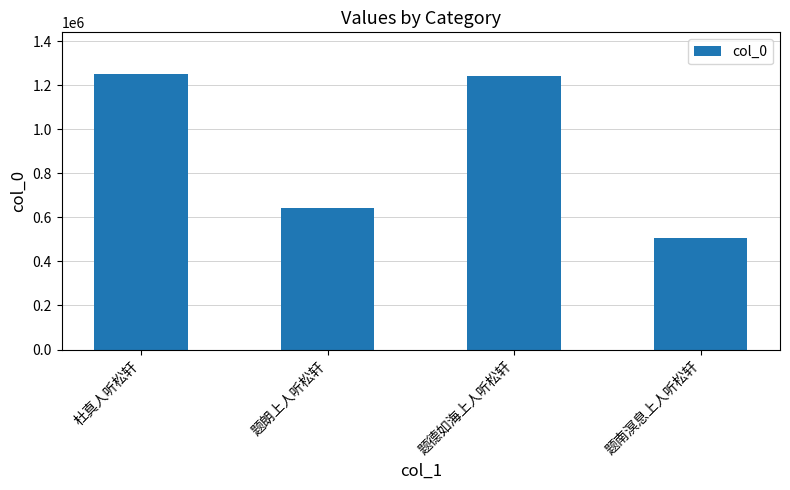

What is the difference between the values at 题南溟息上人听松轩 and 杜真人听松轩?

744649